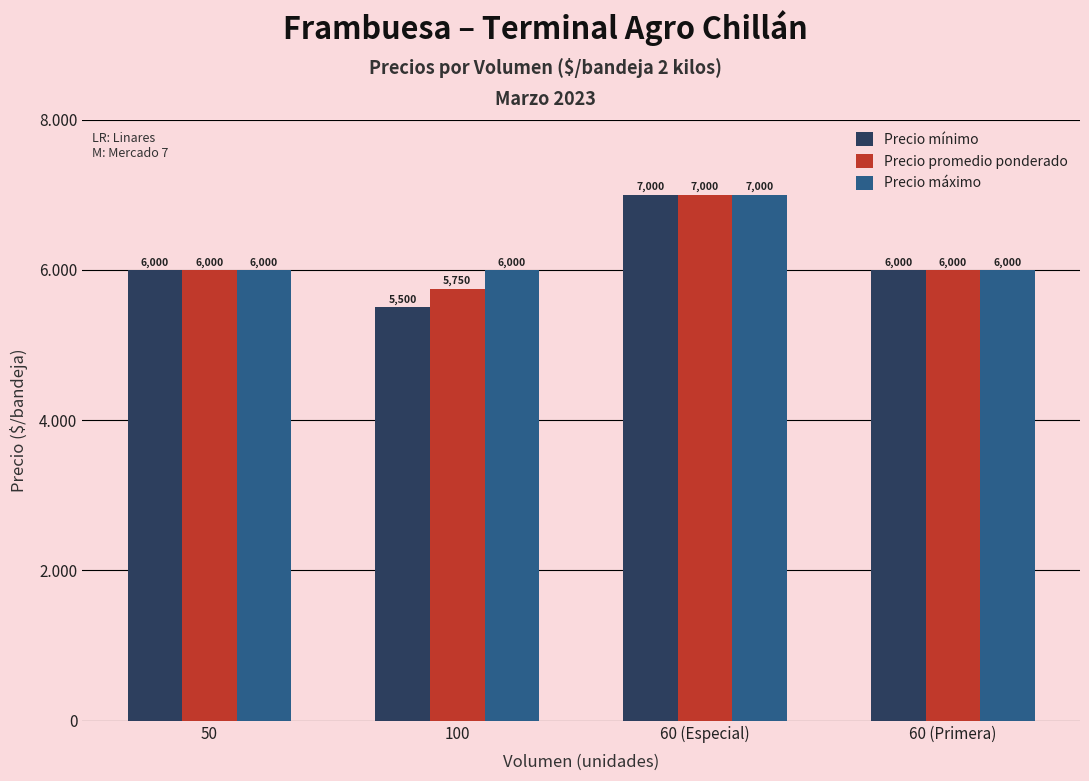

Does the chart contain any negative values?

No